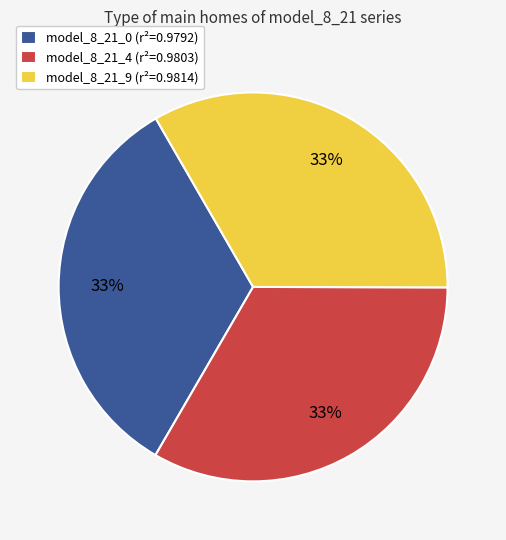

Do model_8_21_0 (r²=0.9792) and model_8_21_4 (r²=0.9803) together represent more than half of the pie?

Yes